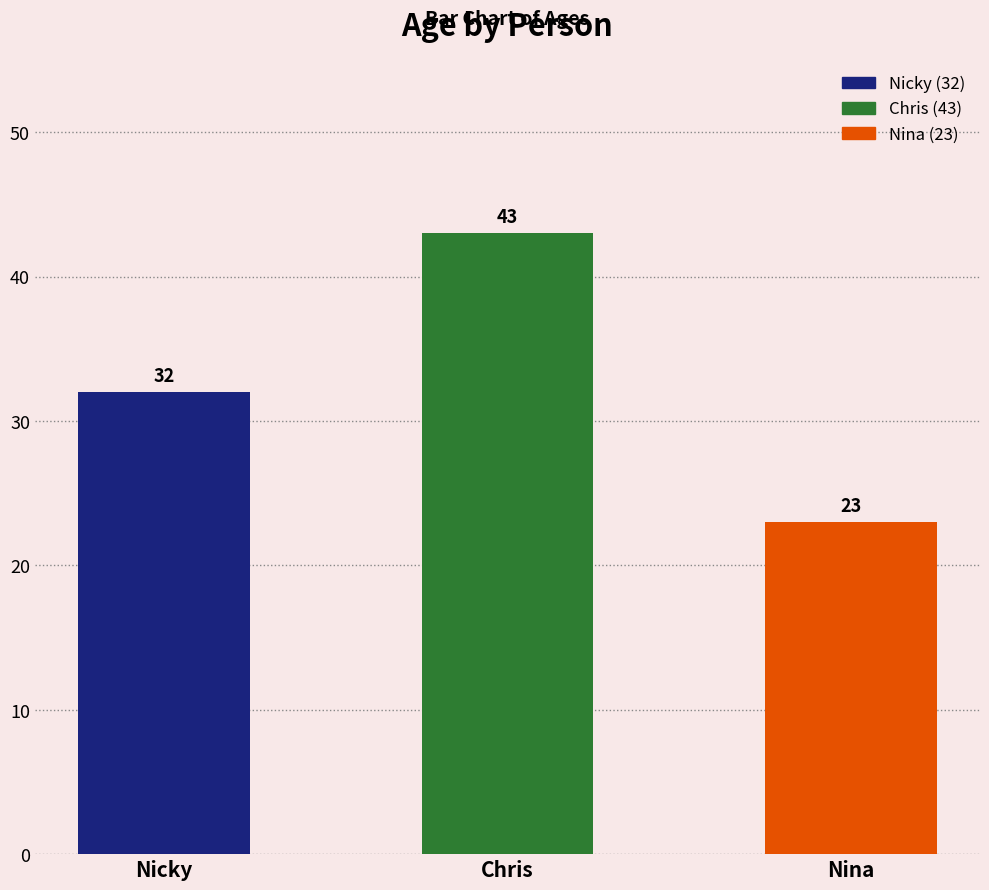

Reading left to right, extract all data points from this chart.

32	43	23